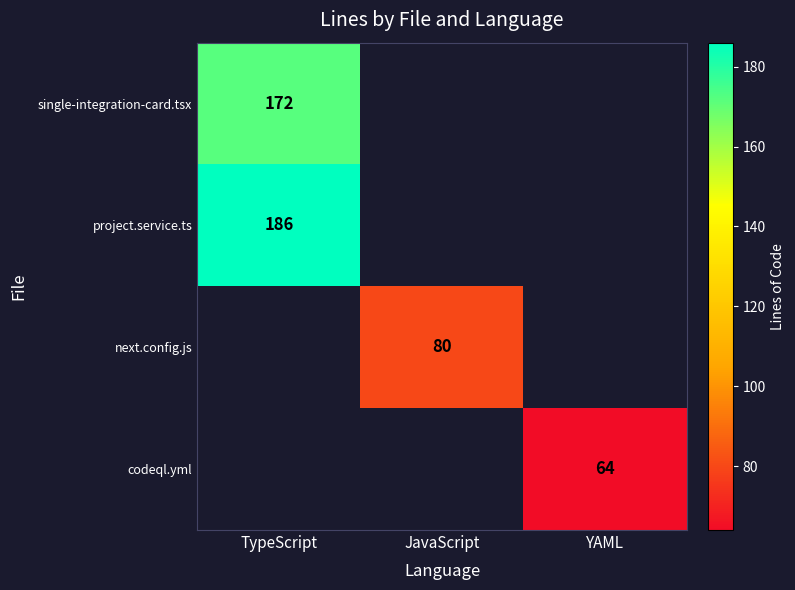

At which category does the chart reach its minimum across all series?

YAML